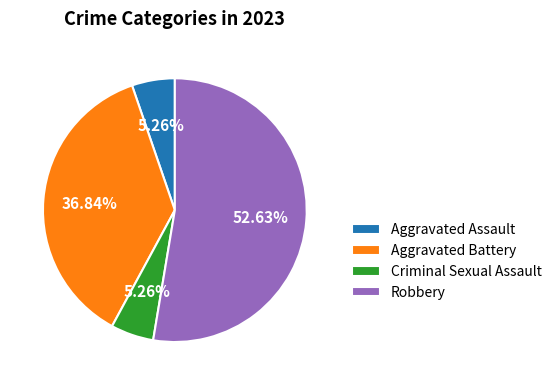

Does any single category account for the majority?

Yes